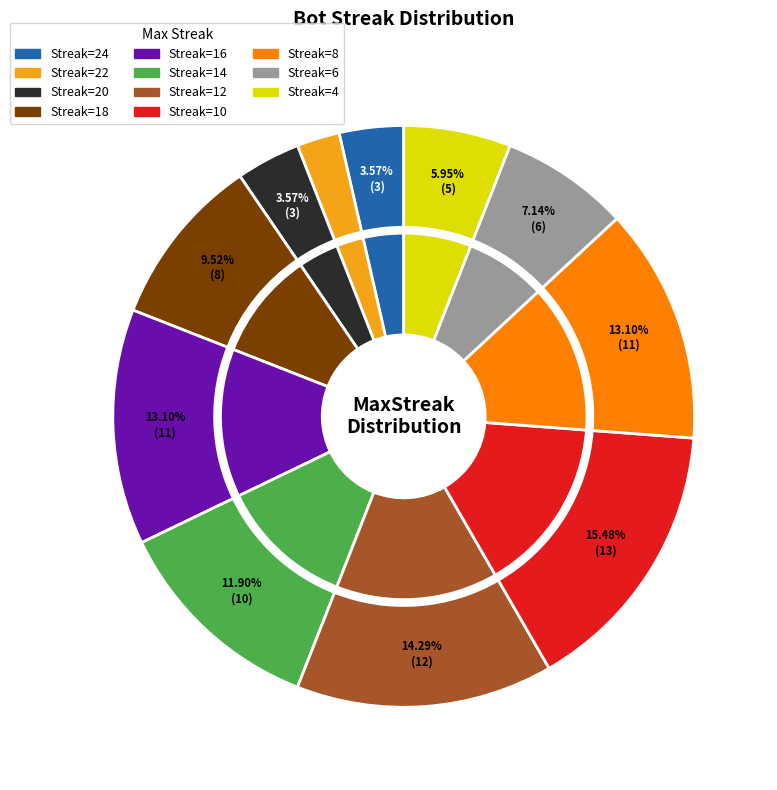

Is 18 the majority of the pie?

No